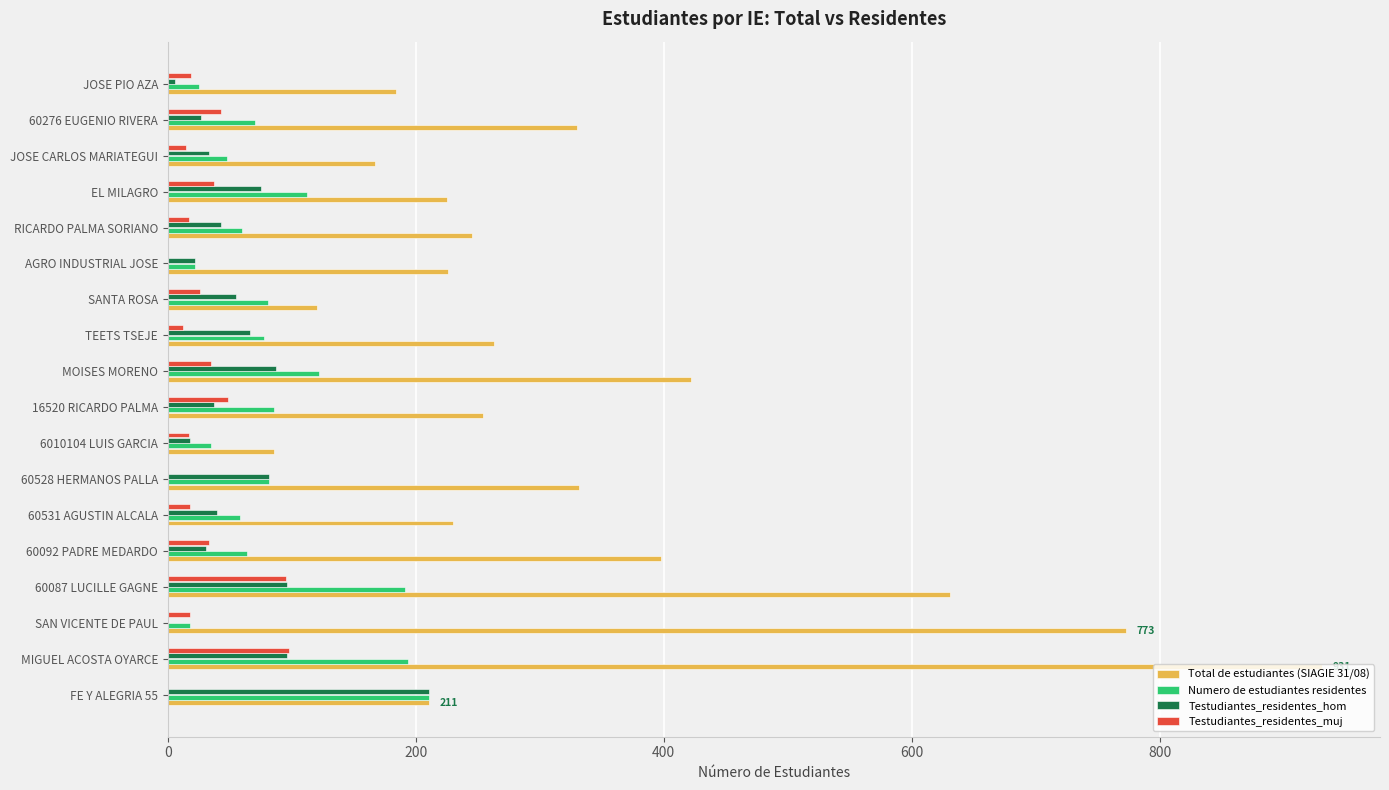

The Testudiantes_residentes_hom series shows 129 at EL MILAGRO. True or false?

False